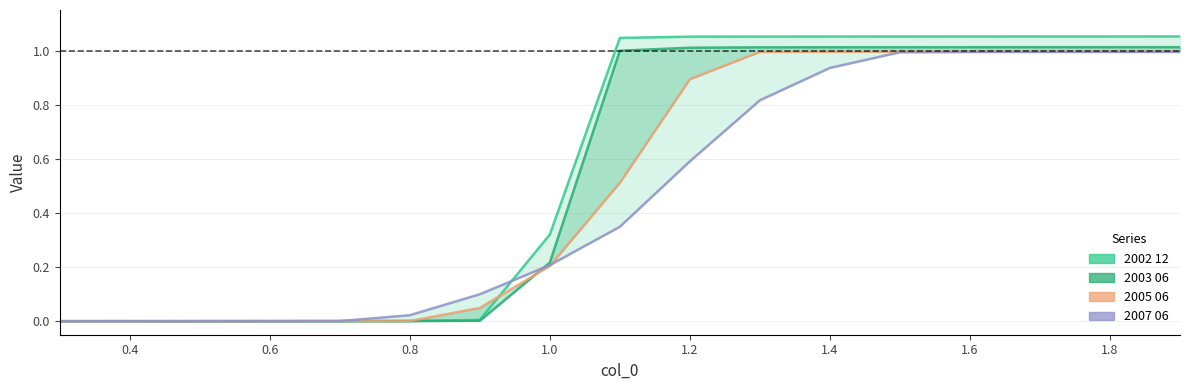

Which series has the largest total across all categories?

2002 12